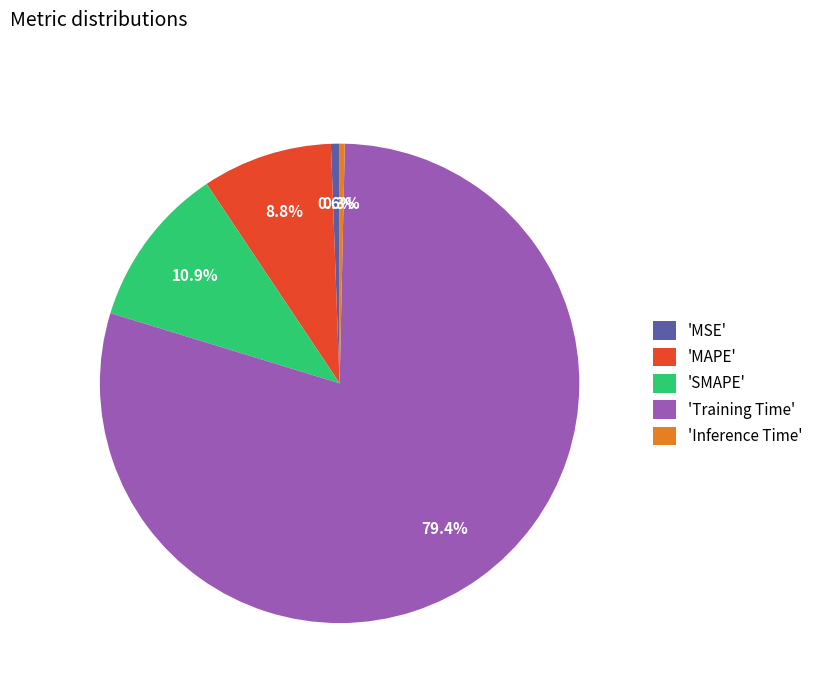

Count the number of slices in the pie.

5